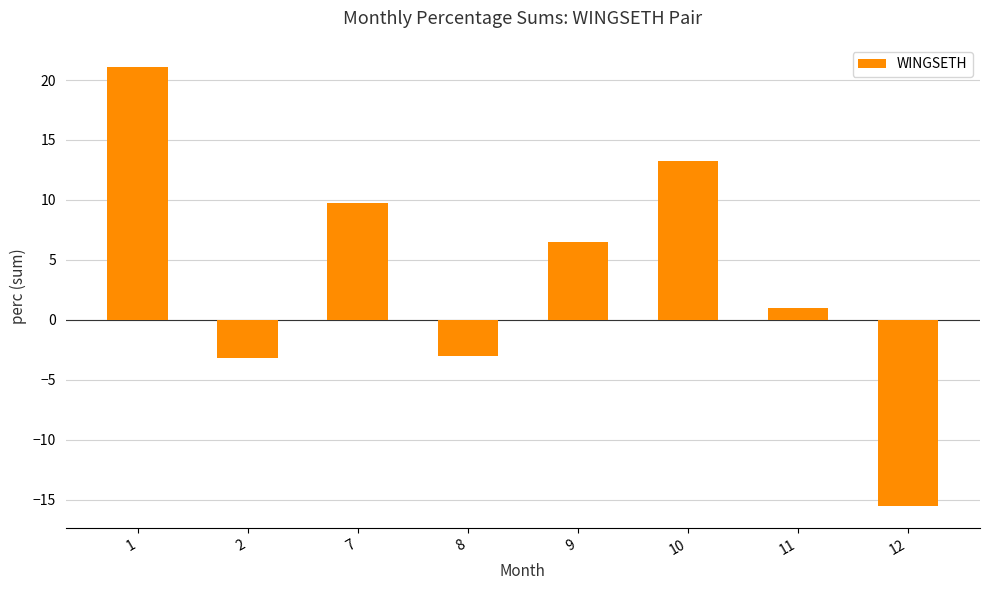

At which category does the chart reach its minimum across all series?

12